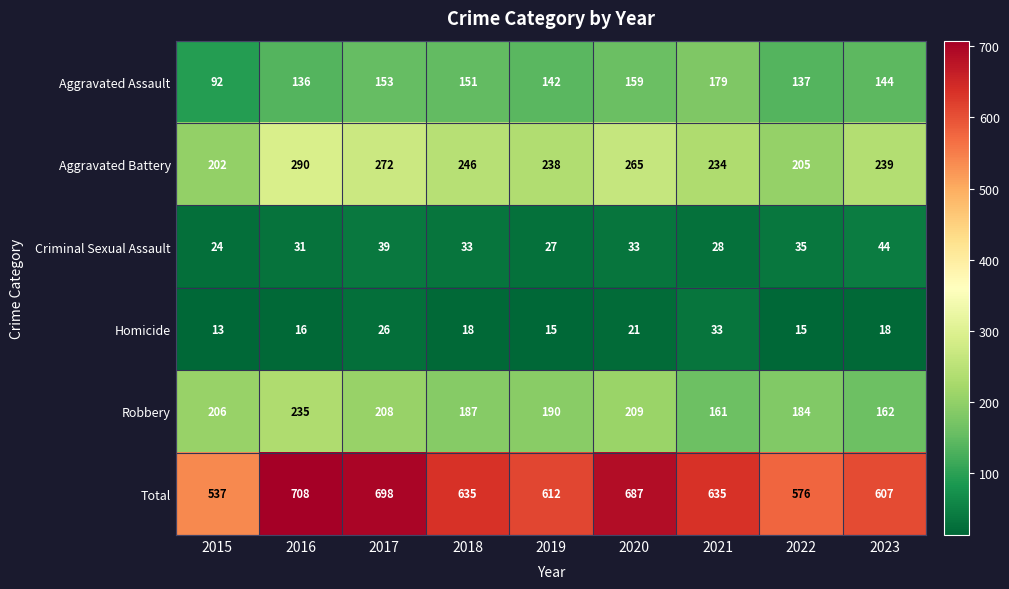

What is the sum of the Aggravated Assault values at 2021 and 2018?

330